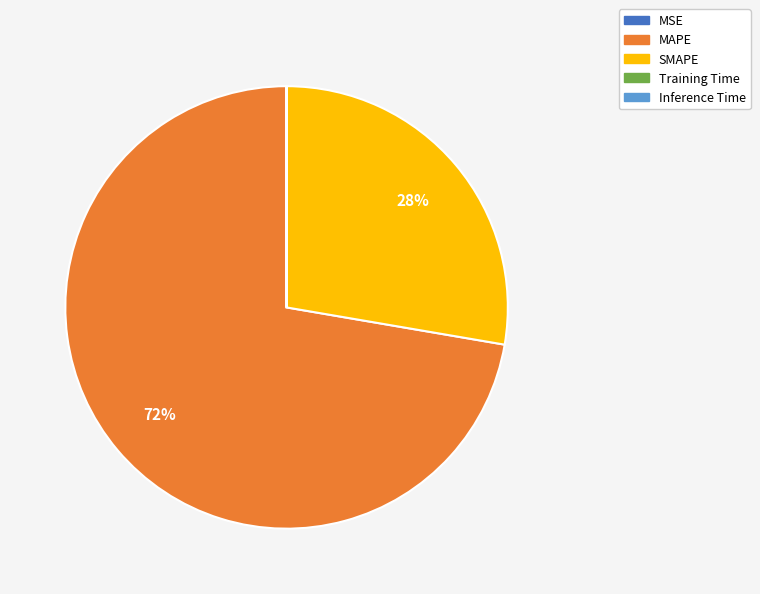

Is there a majority slice in this chart?

Yes